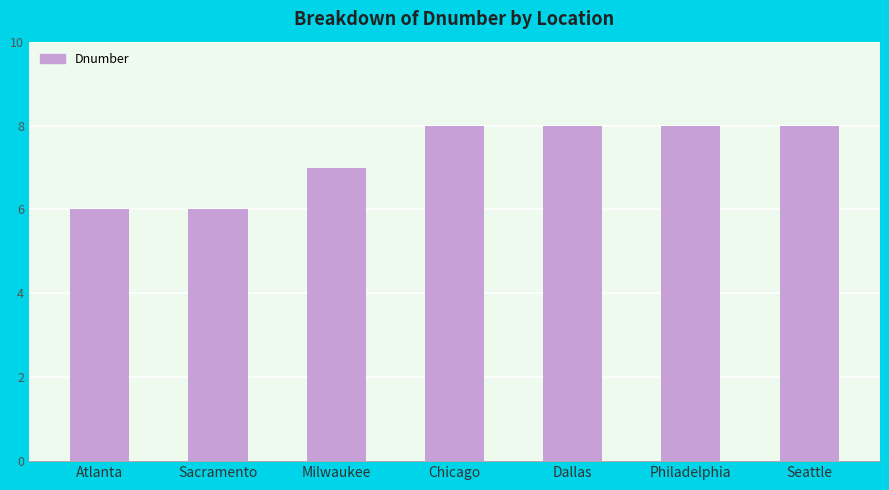

Reading right to left, transcribe all the data shown in this chart.

8	8	8	8	7	6	6